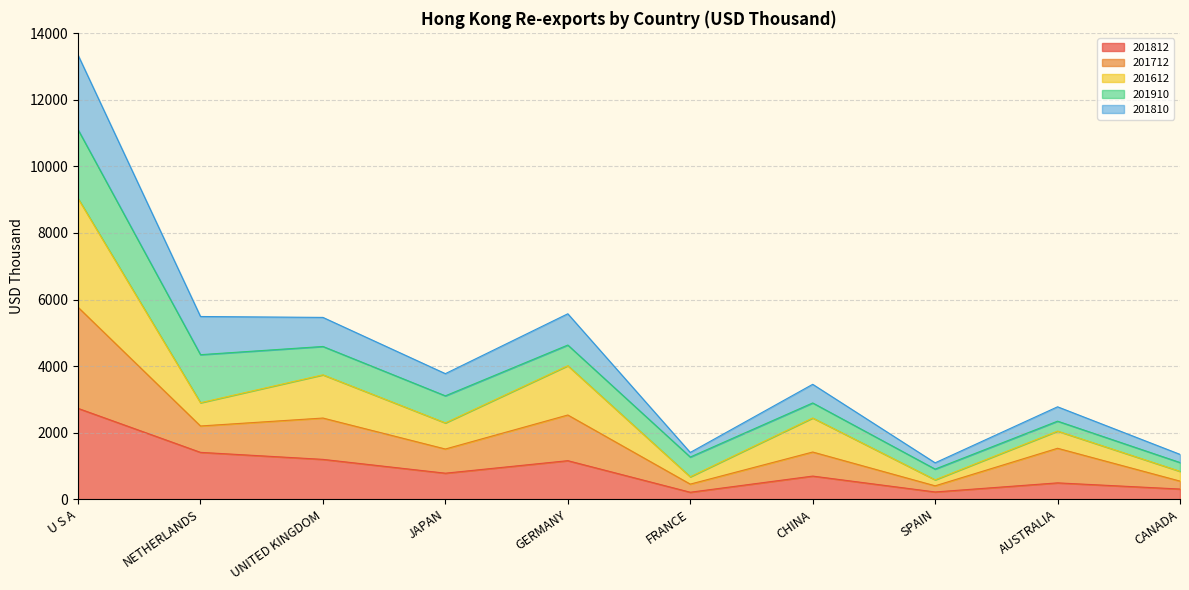

True or false: 201812 has a value of 2729.5 at U S A.

True